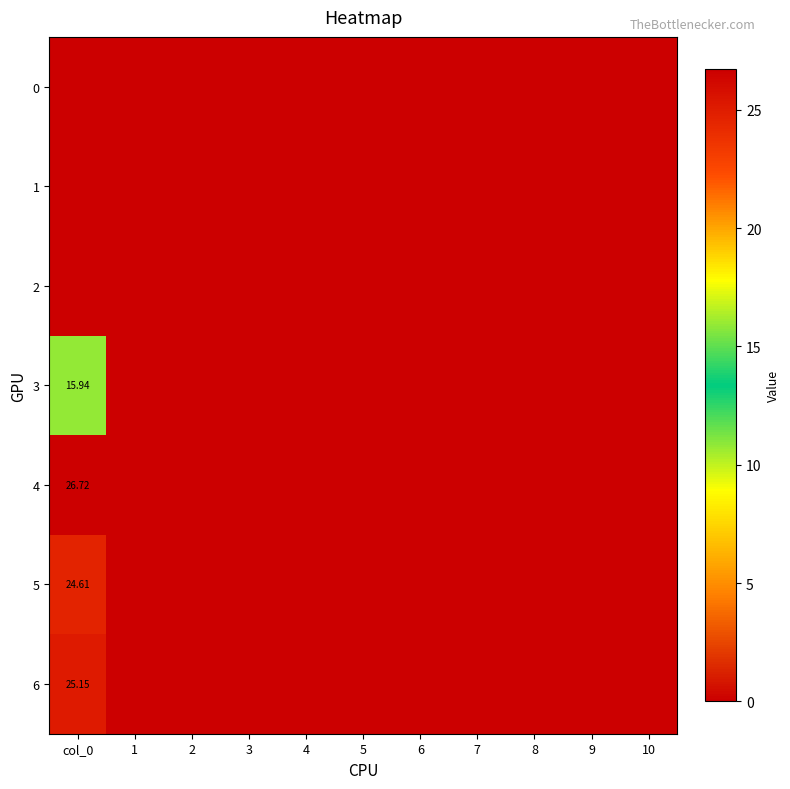

Which has a higher value, 8 or 10?

8